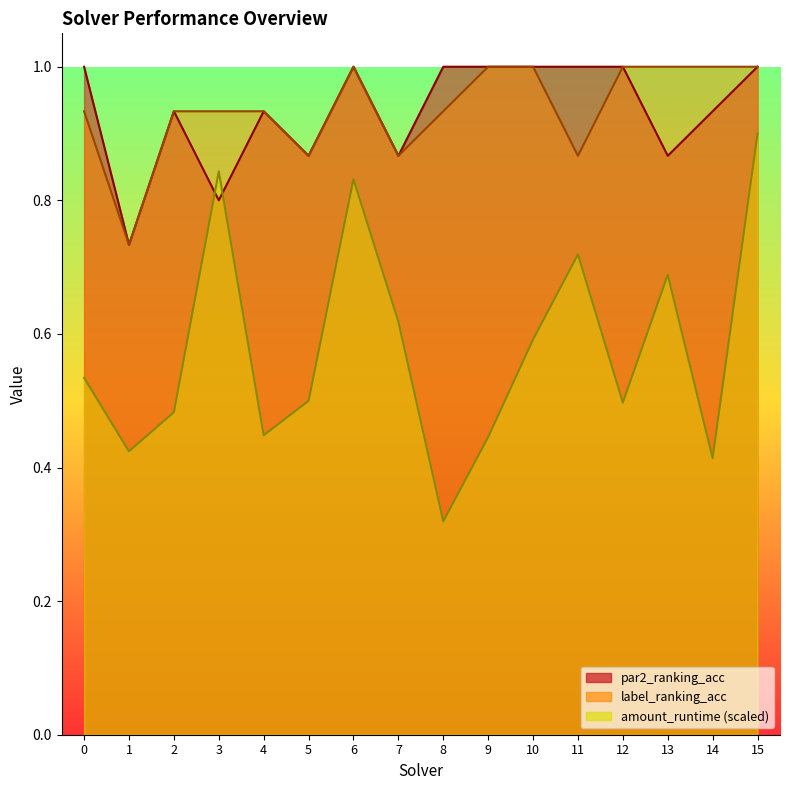

At which category does the chart reach its minimum across all series?

8